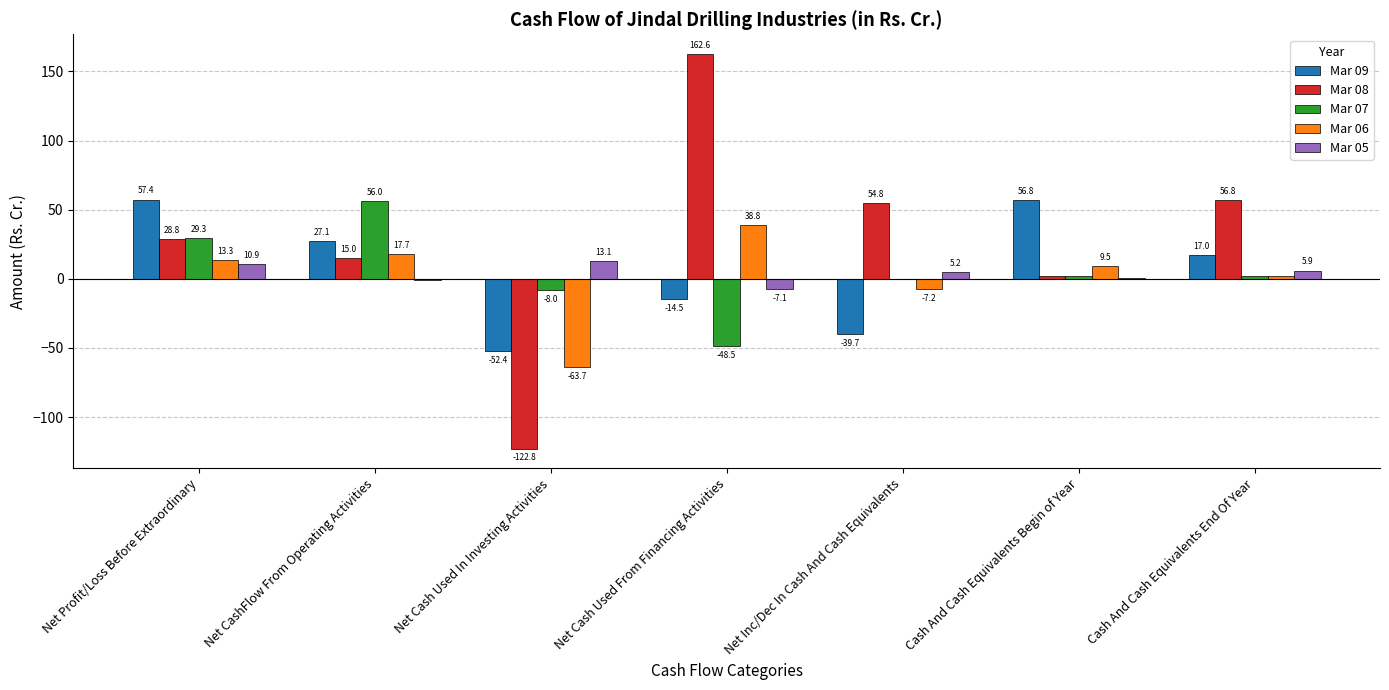

What is the approximate value of Mar 06 at Net CashFlow From Operating Activities?

17.7